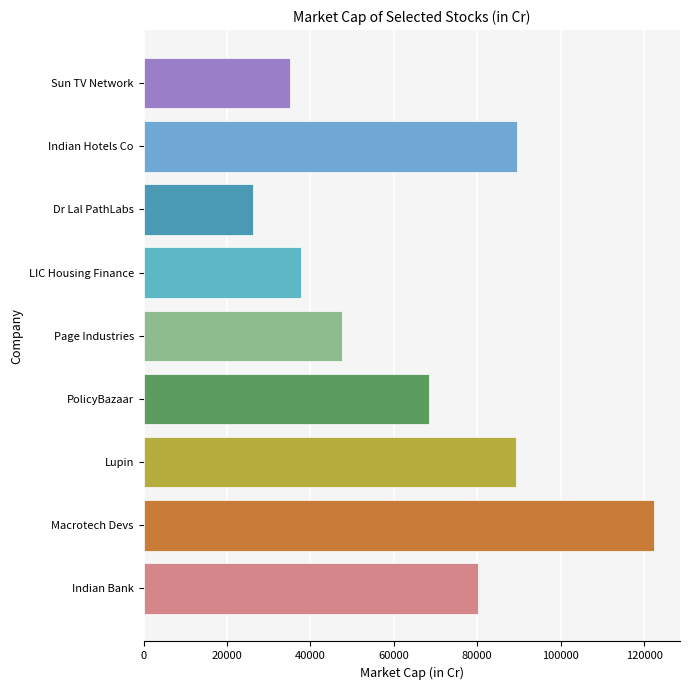

What is the difference between the maximum and minimum values?

96137.8